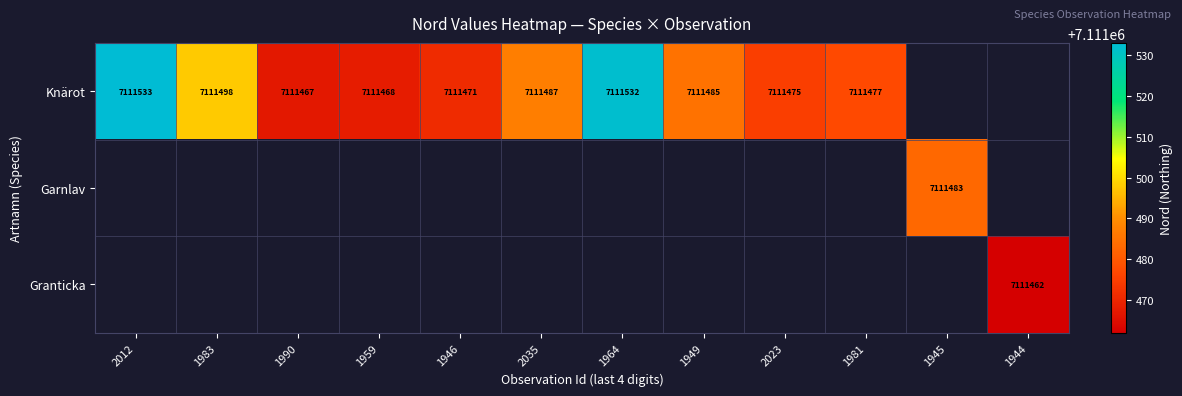

True or false: Knärot has a value of 7111467 at 1990.

True